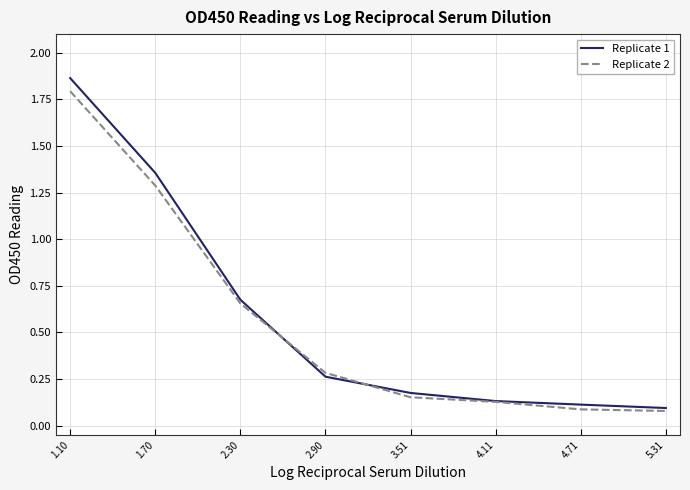

True or false: Replicate 1 has a value of 0.2 at 2.30.

False